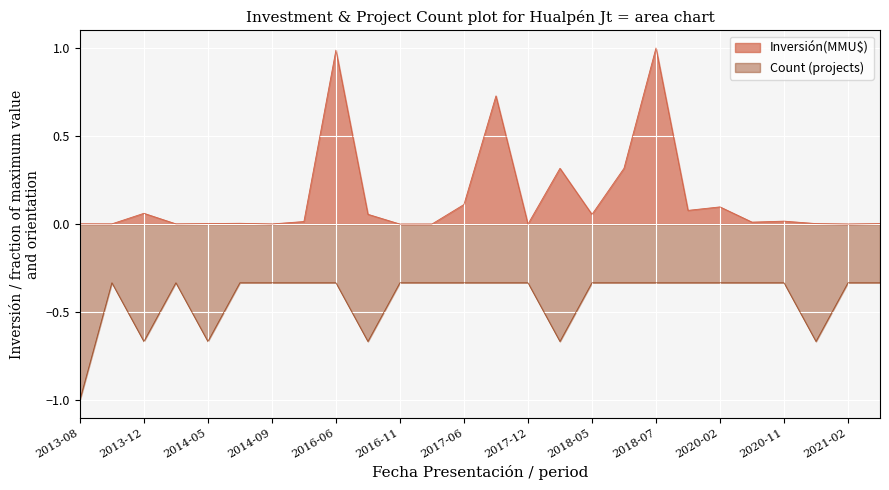

Rank the series by their maximum value, from lowest to highest.

Count (projects), Inversión(MMU$)